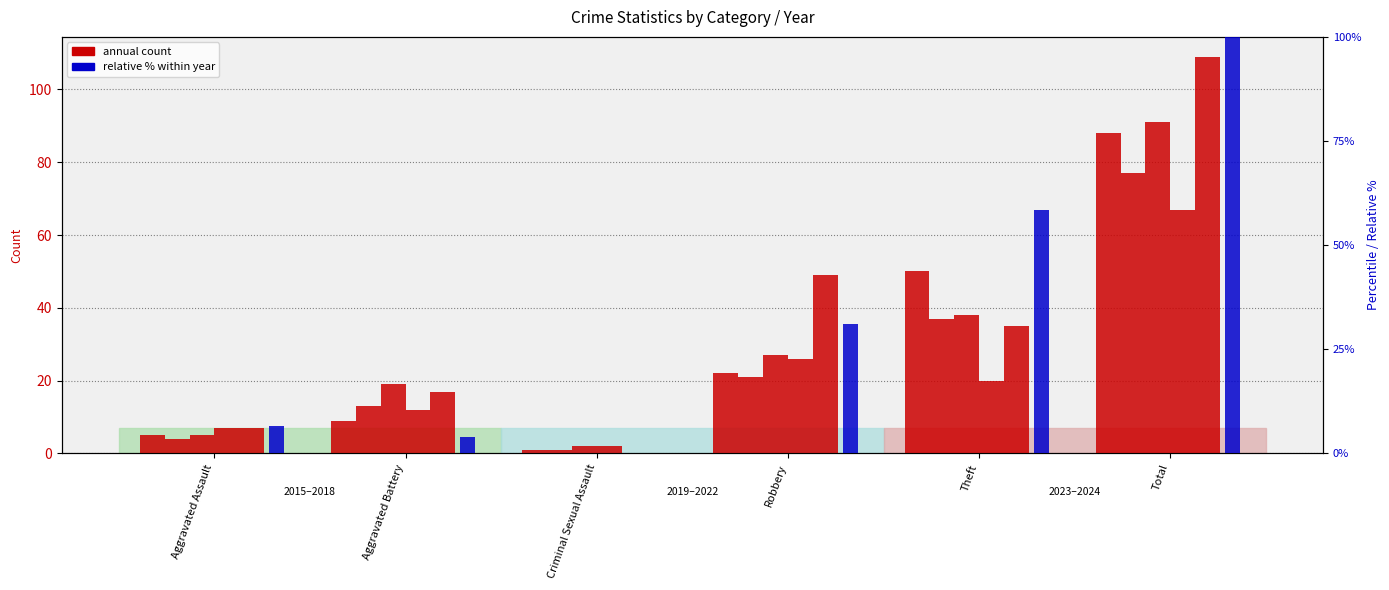

Is it true that the value at Aggravated Assault is 6.5?

True